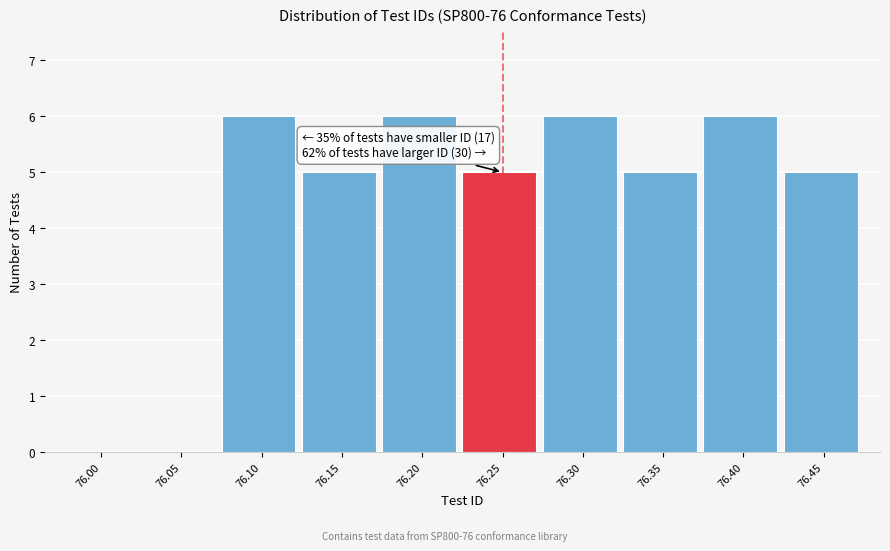

Reading left to right, what are all the values shown in this chart?

76.00=0	76.05=0	76.10=6	76.15=5	76.20=6	76.25=5	76.30=6	76.35=5	76.40=6	76.45=5